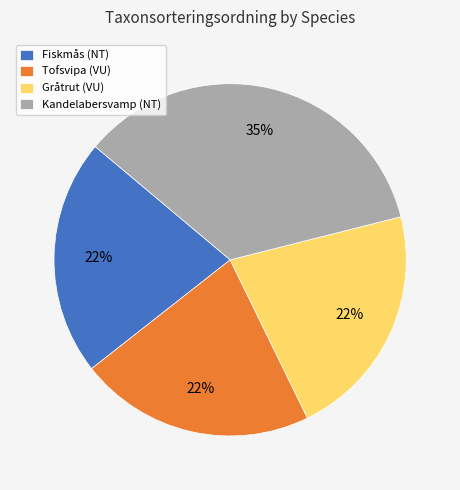

The Fiskmås (NT) slice represents 22% of the pie. True or false?

True